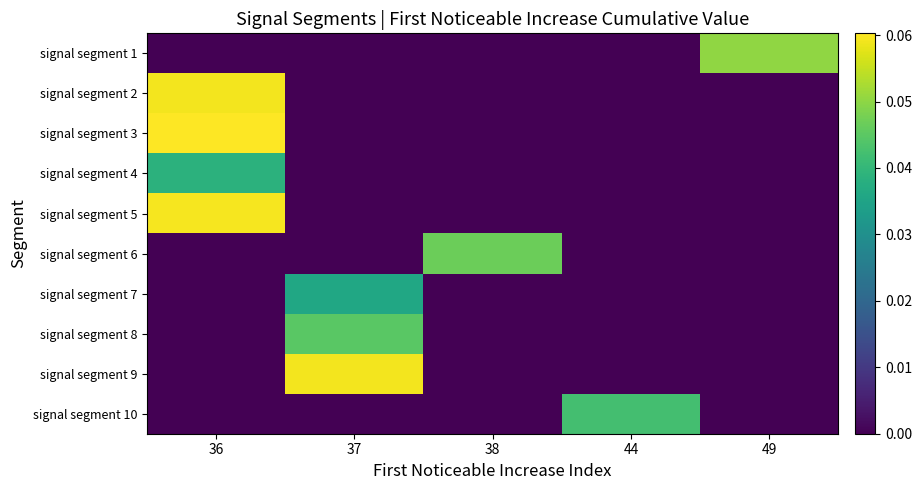

Which category has the highest value across all series?

36